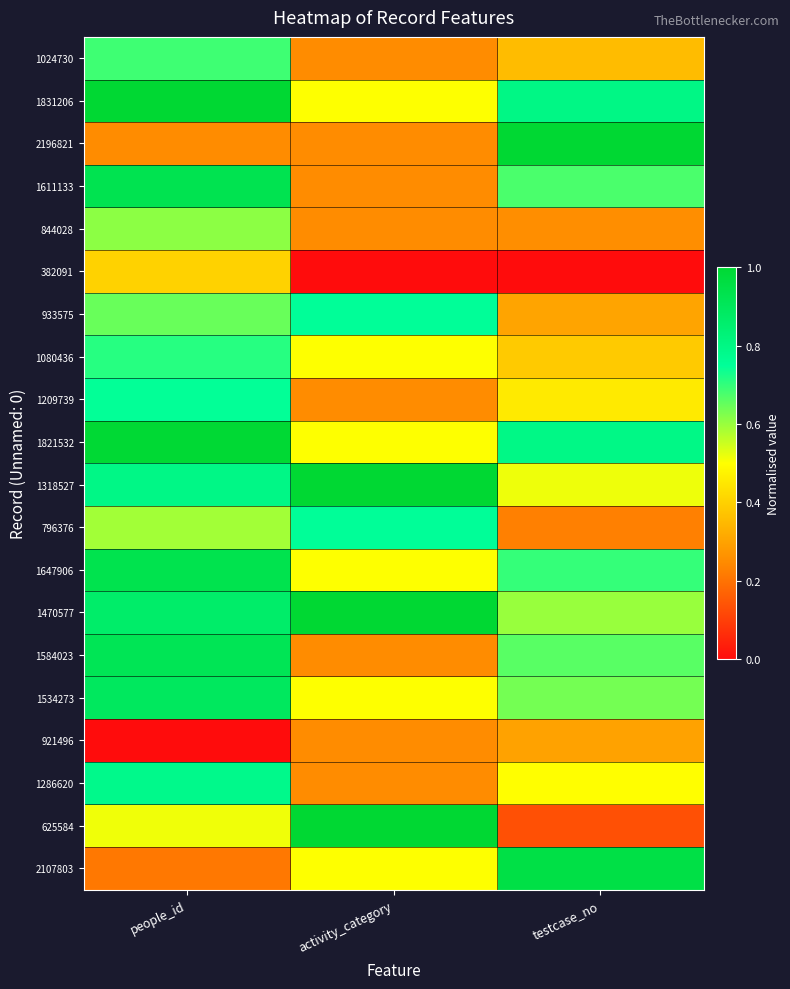

At which category is the sum across all series the highest?

people_id